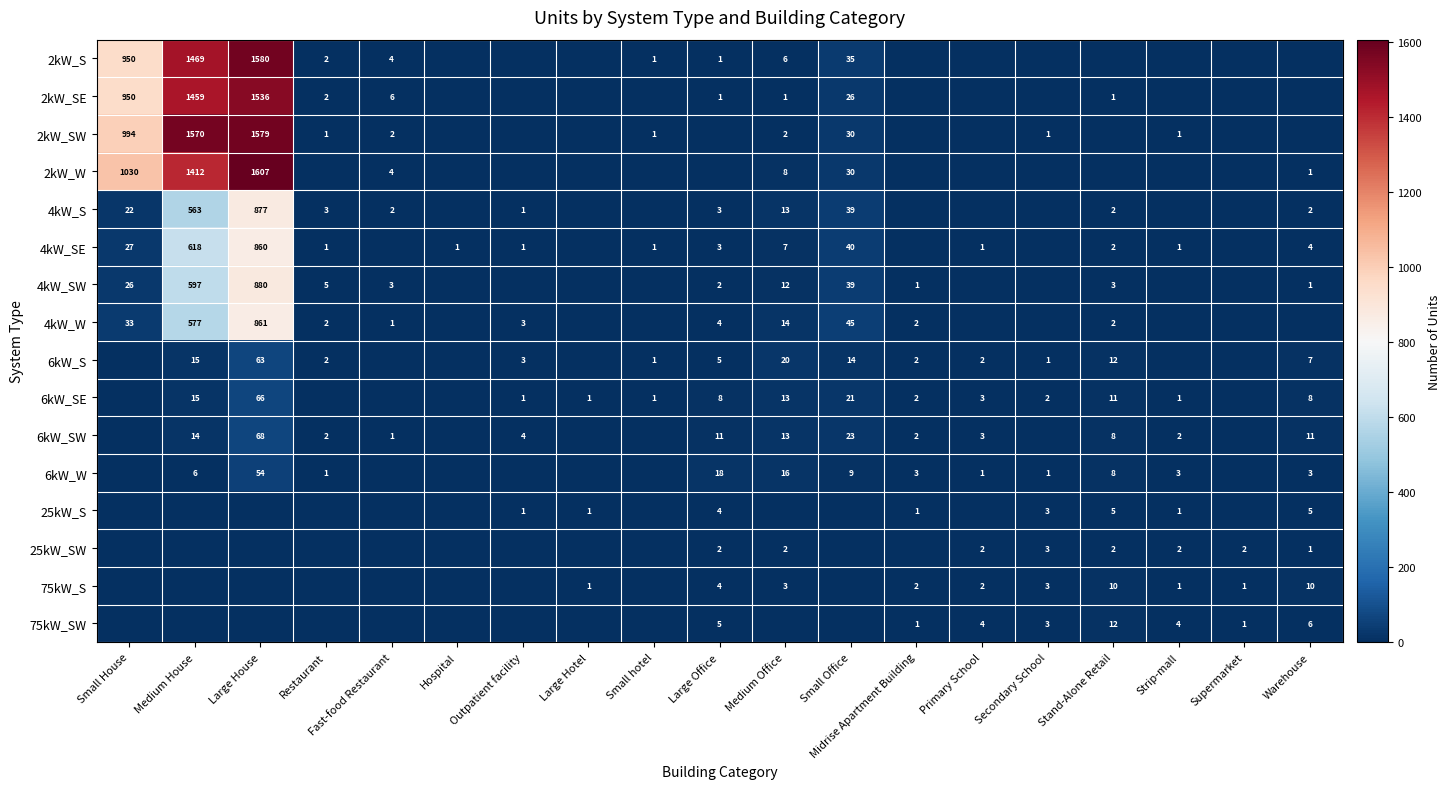

Is it true that 2kW_SE equals 1694 at Small House?

False